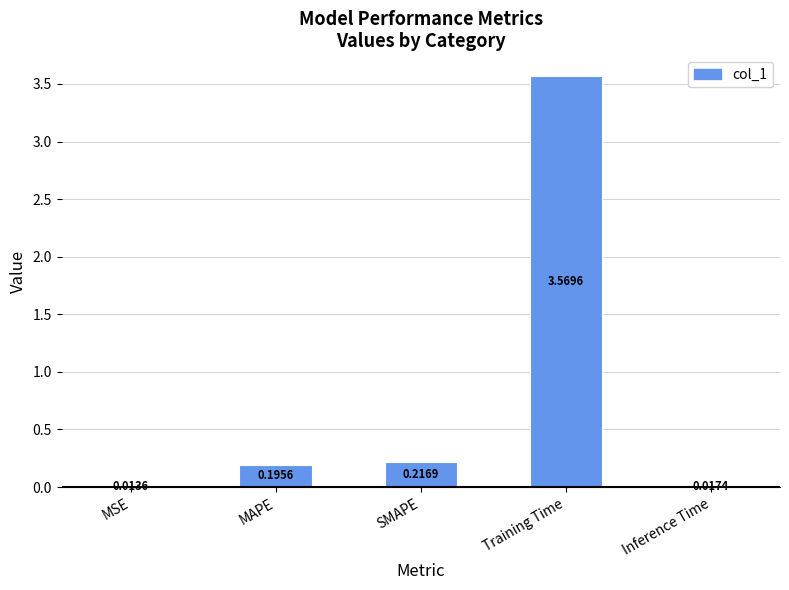

List the labels in order of value, largest first.

Training Time, SMAPE, MAPE, Inference Time, MSE